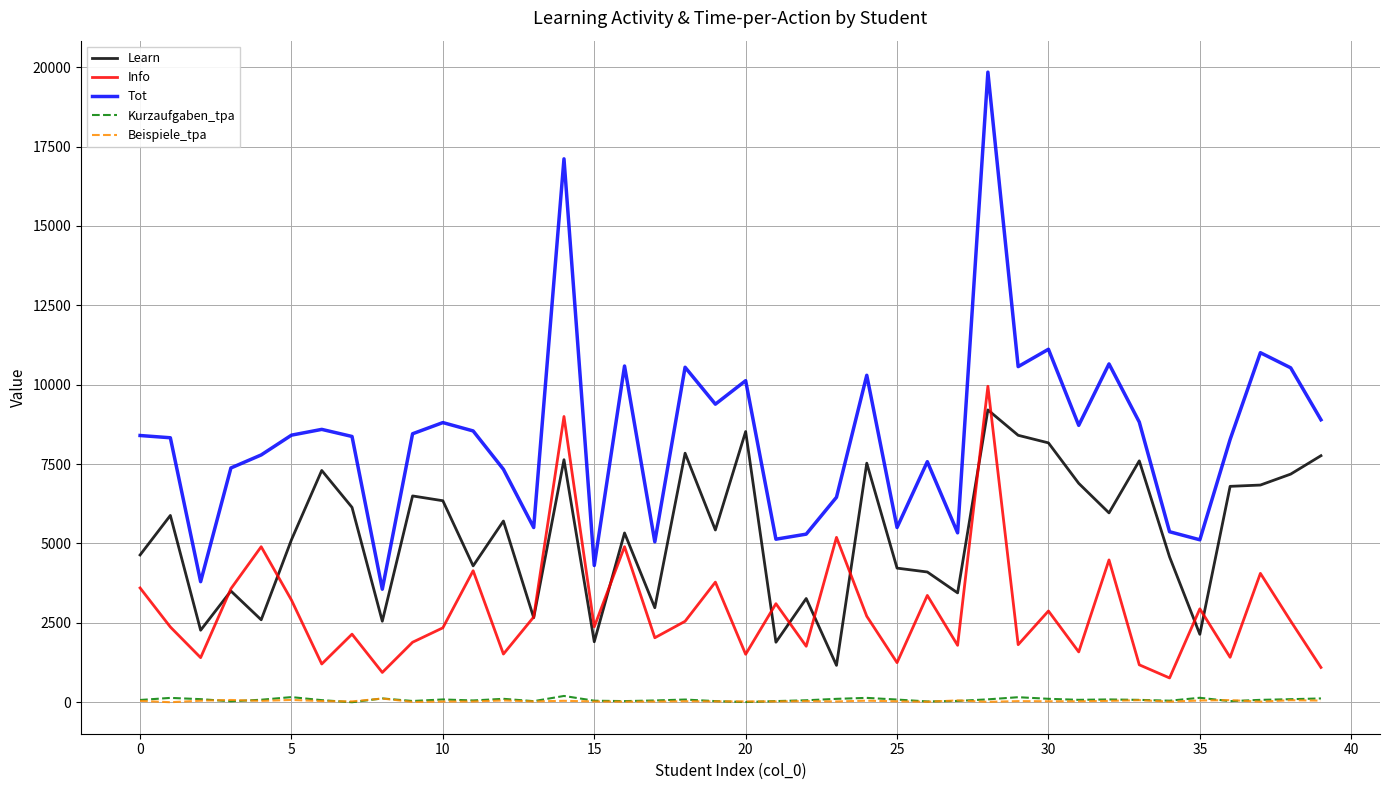

What are all the series names shown in the legend?

Learn, Info, Tot, Kurzaufgaben_tpa, Beispiele_tpa